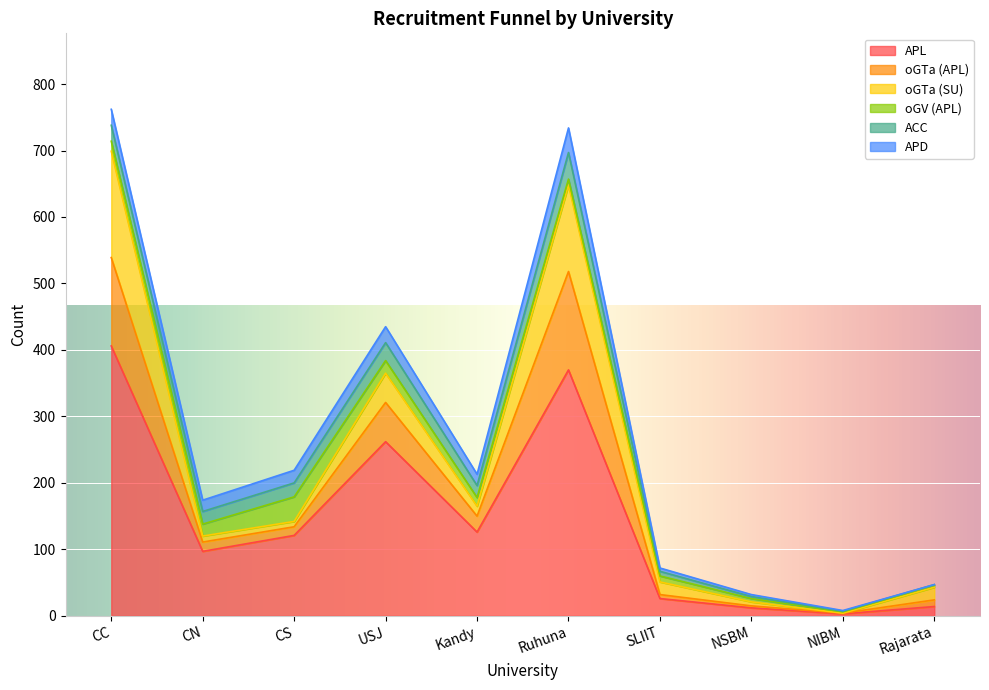

What is the total value across all series at CS?

219